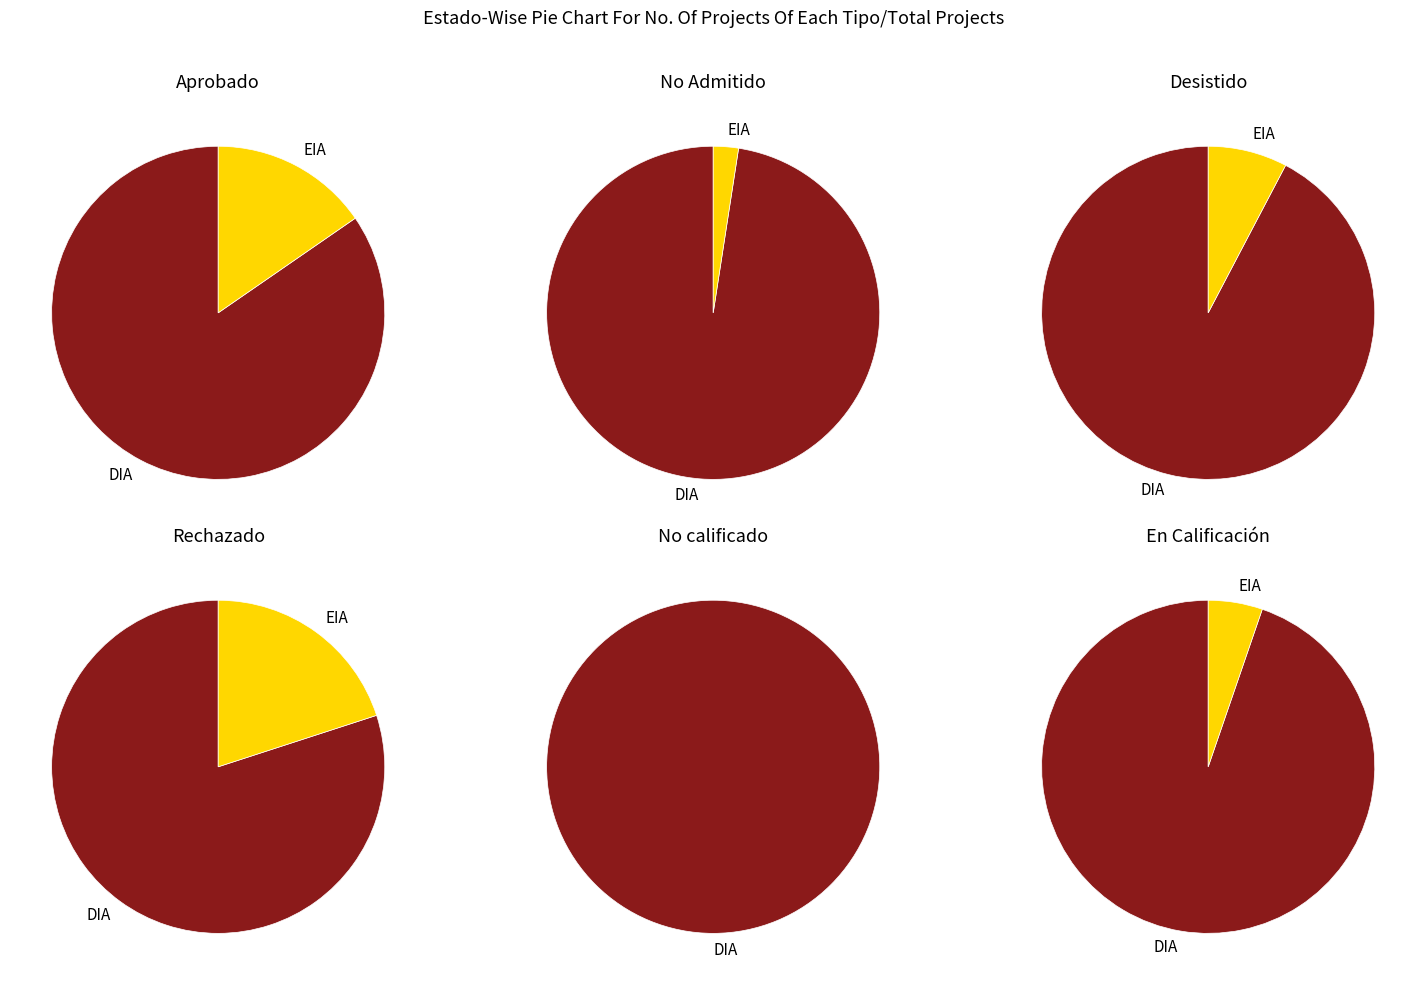

Is there a majority slice in this chart?

Yes